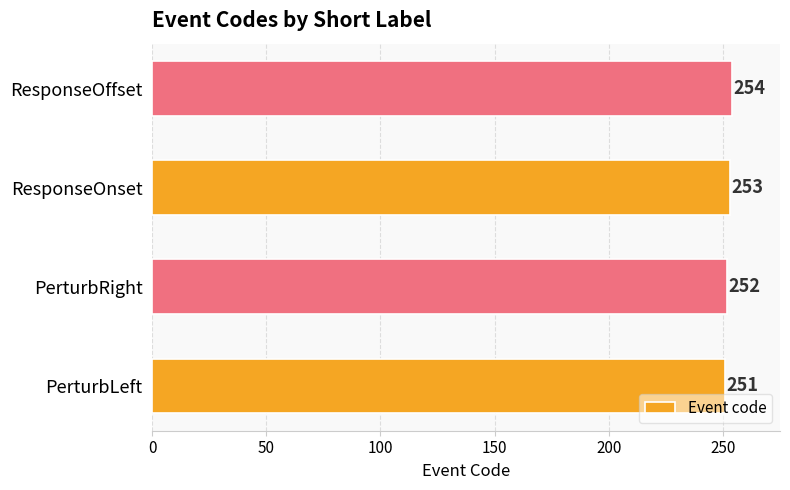

The value at PerturbRight is 168. True or false?

False